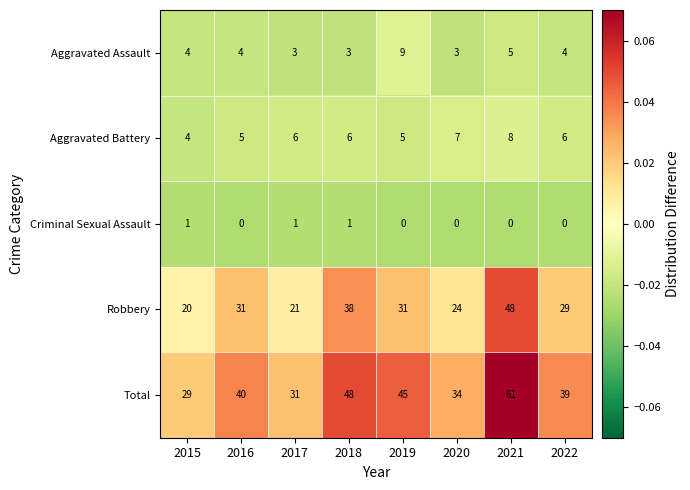

At which label does Aggravated Battery reach its minimum?

2015